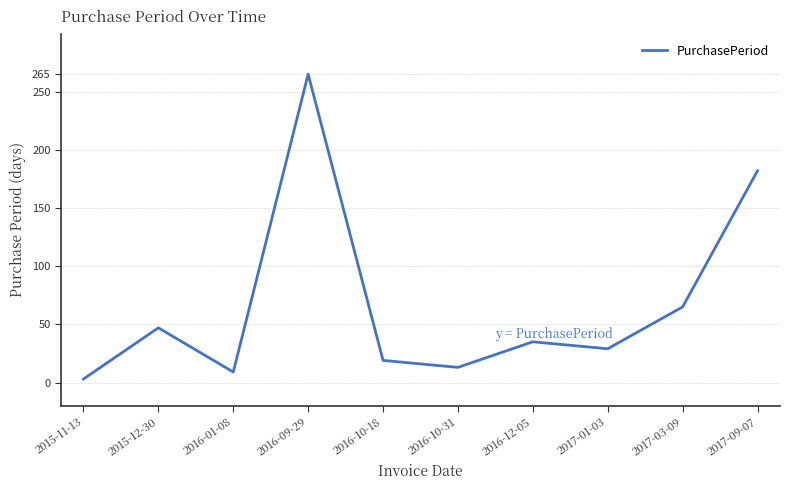

List the labels in order of value, largest first.

2016-09-29, 2017-09-07, 2017-03-09, 2015-12-30, 2016-12-05, 2017-01-03, 2016-10-18, 2016-10-31, 2016-01-08, 2015-11-13